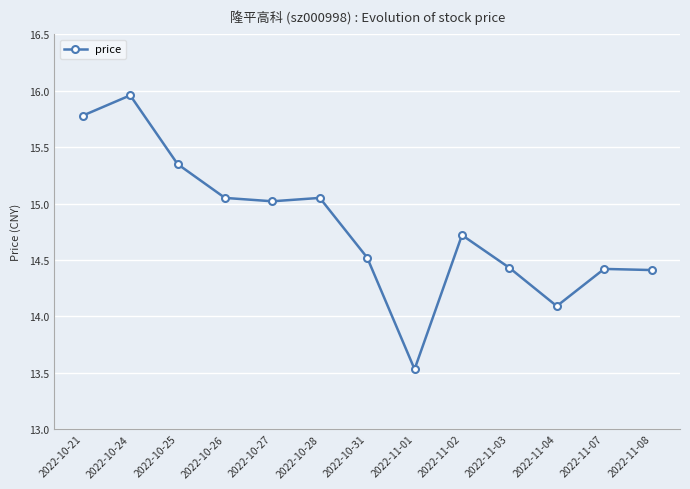

What is the label of the 4th point from the left?

2022-10-26